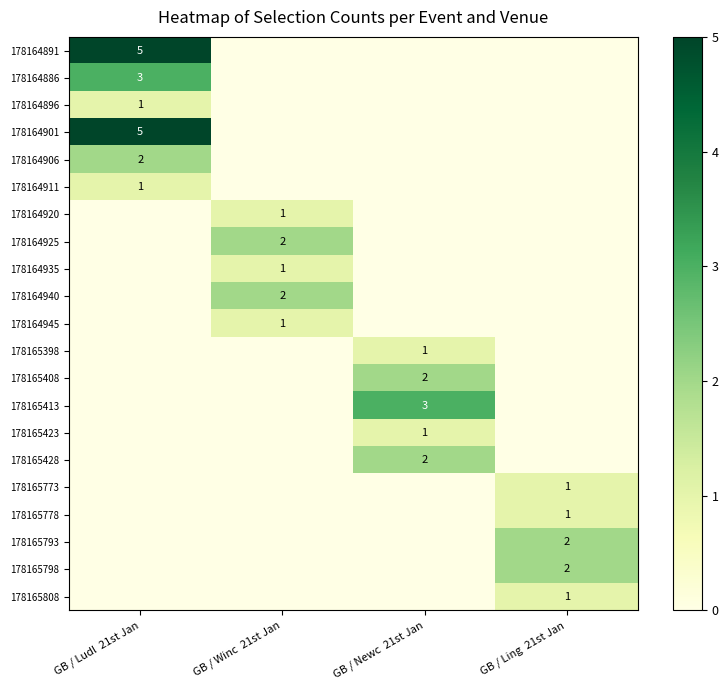

The 178164906 series shows 2 at GB / Ludl  21st Jan. True or false?

True